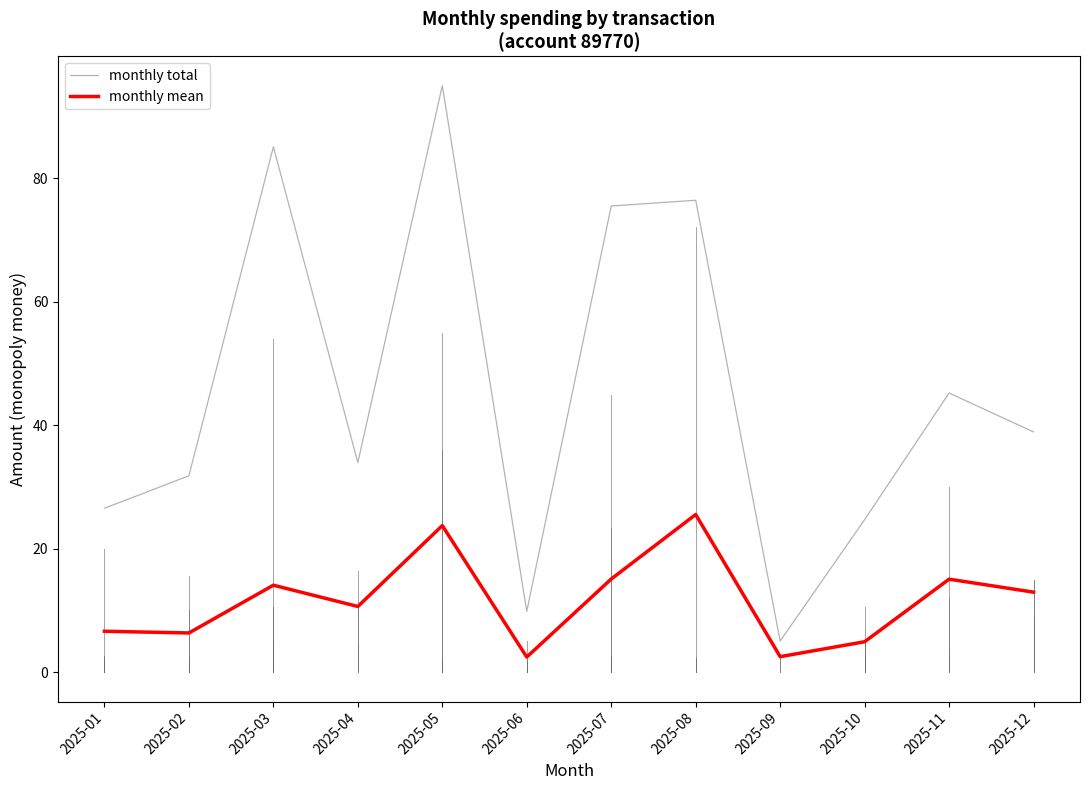

What is the difference between the highest and lowest values at 2025-08?

50.9